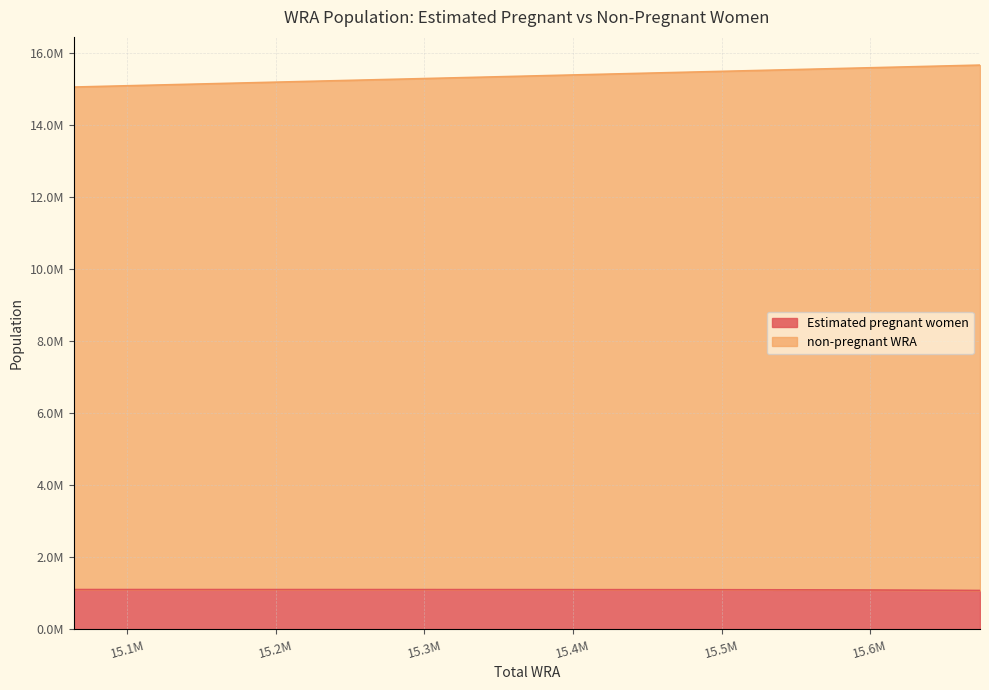

Is the value of non-pregnant WRA at 15560000 greater than the value of Estimated pregnant women at 15281000?

Yes